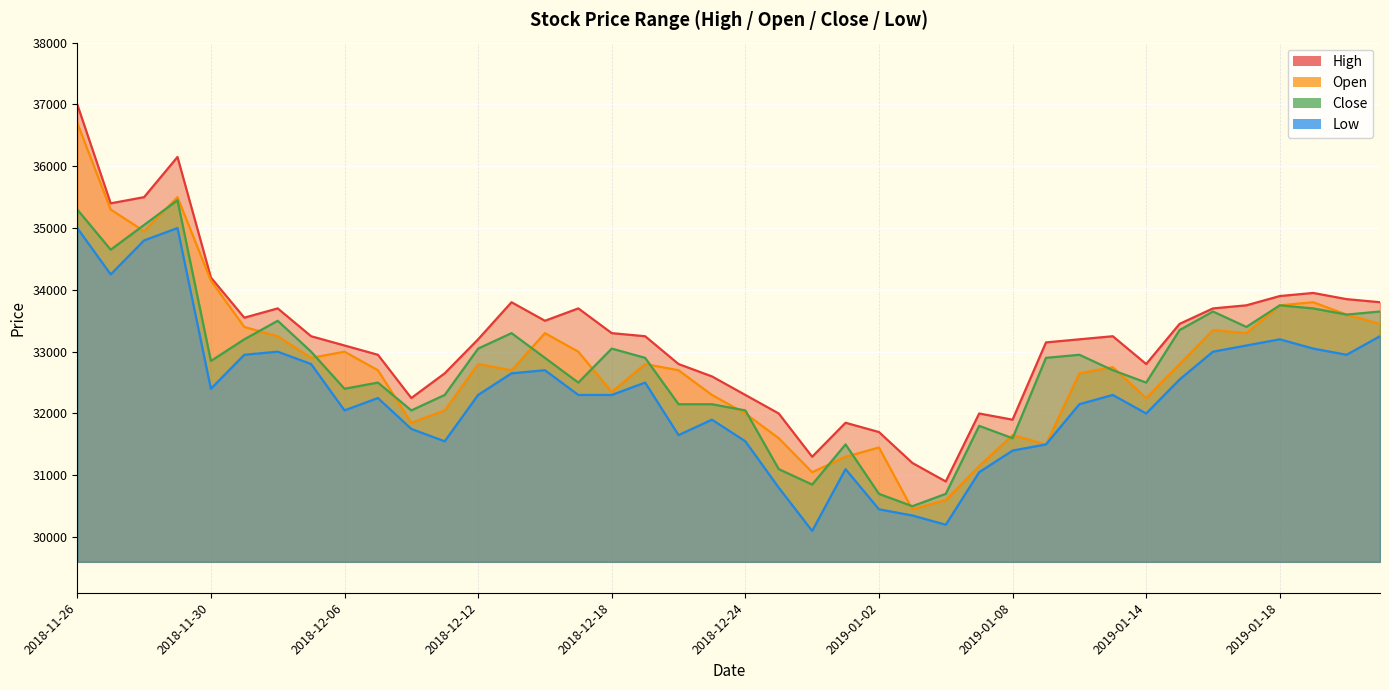

Which series changed the most between 2018-12-18 and 2019-01-21?

Open